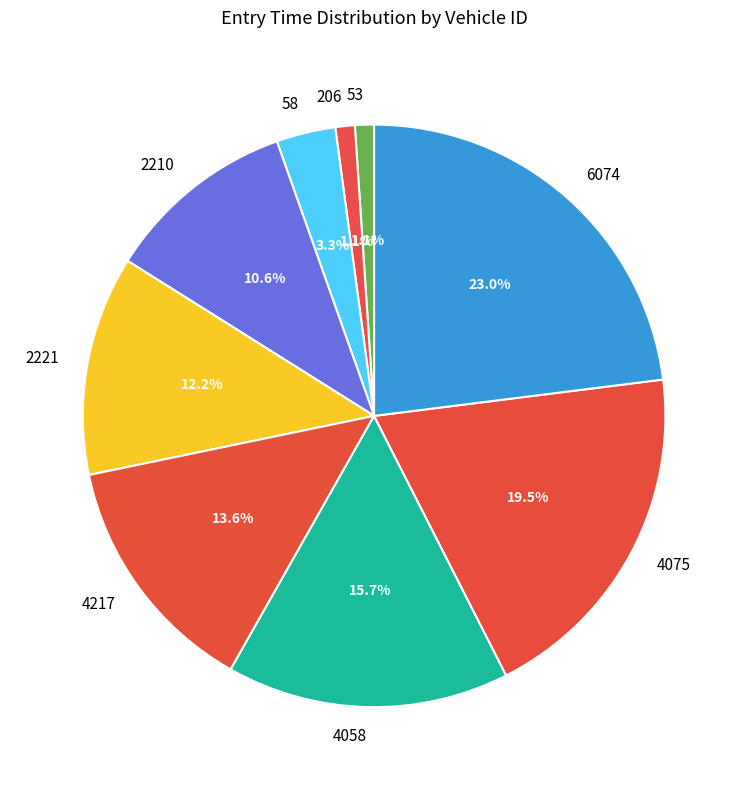

Is there a majority slice in this chart?

No